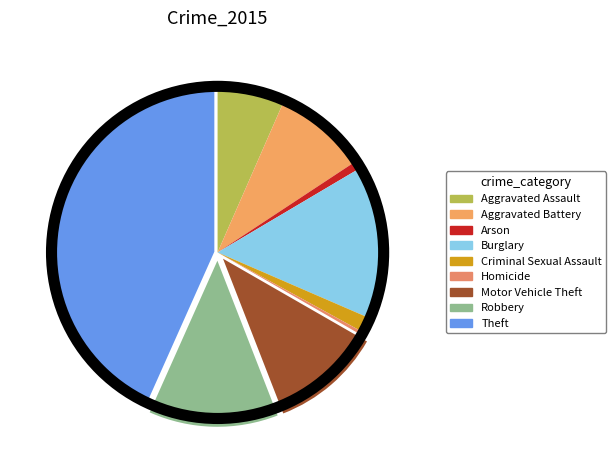

How many slices are in this pie chart?

9